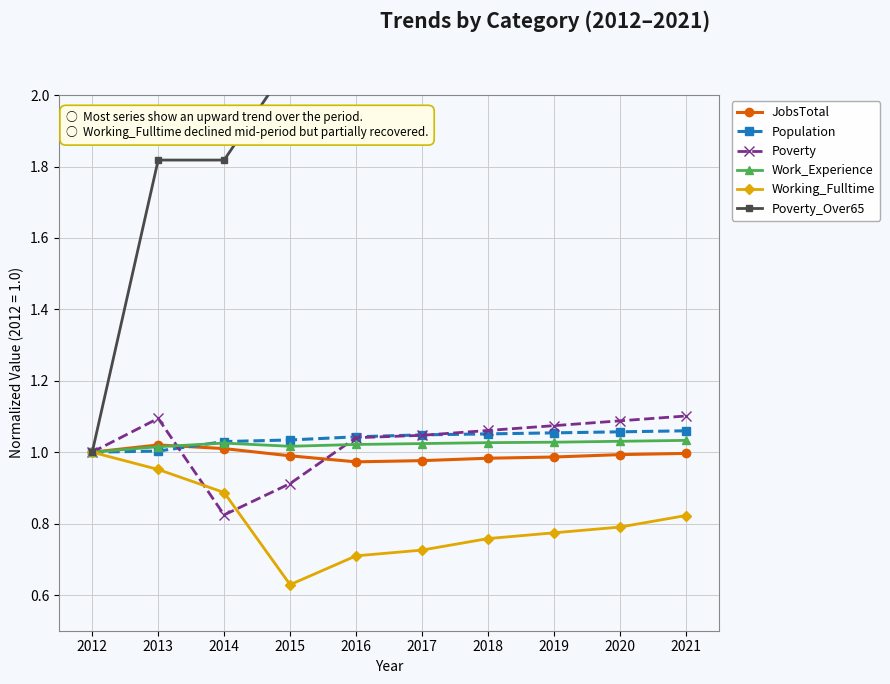

Where is the first local maximum for Work_Experience?

2014